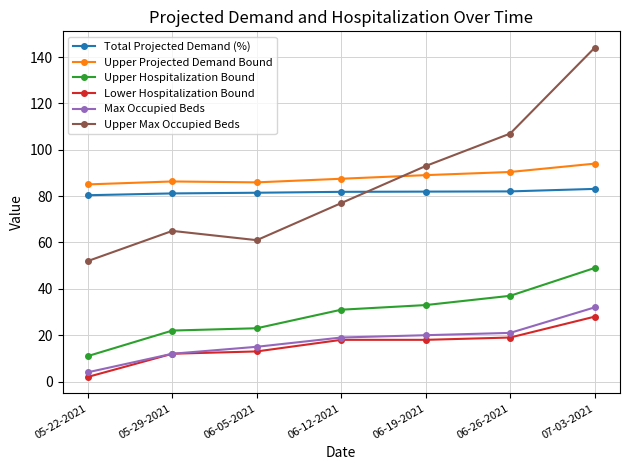

True or false: Upper Projected Demand Bound and Lower Hospitalization Bound cross at least once.

False